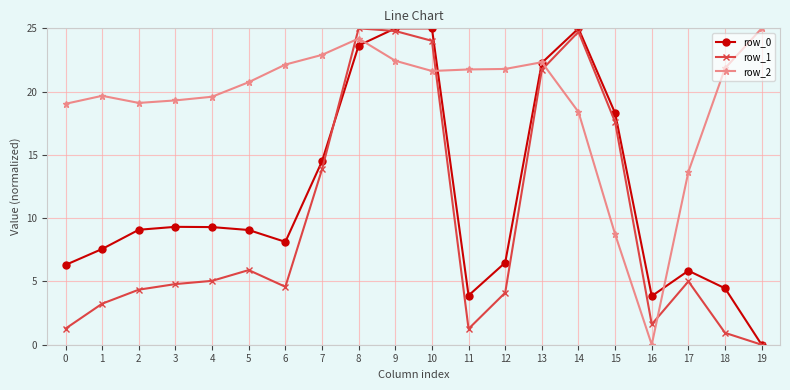

Is it true that row_1 equals 7.7 at 4?

False